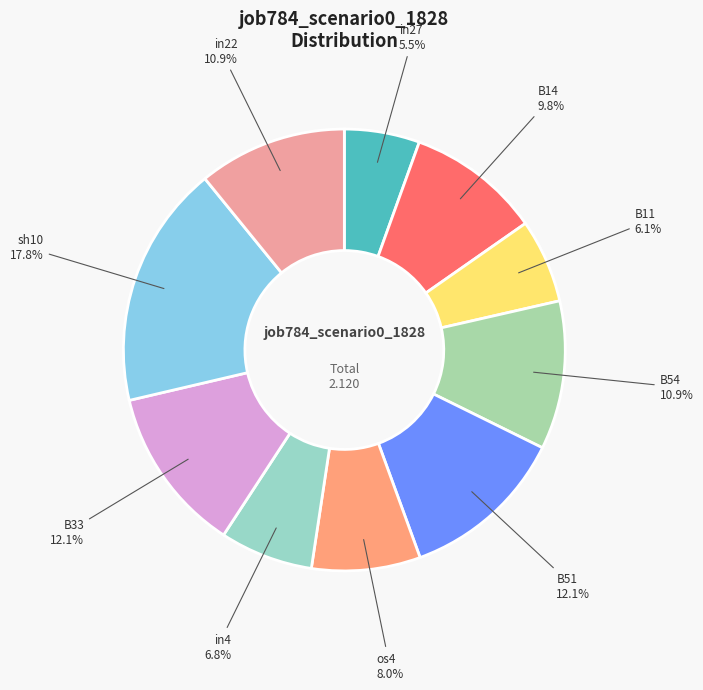

What percentage is the B11 slice, to the nearest percent?

6%